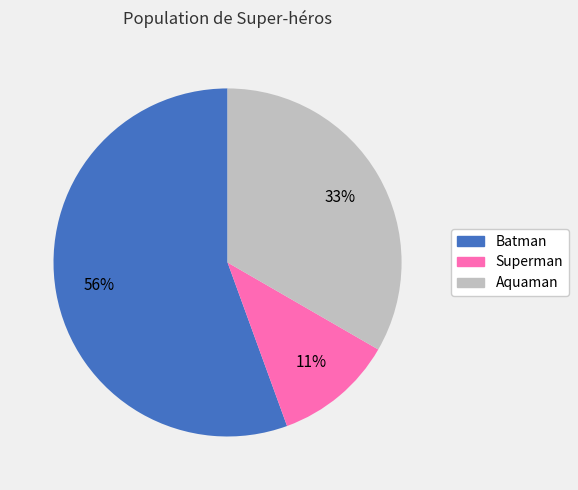

Is Batman the majority of the pie?

Yes